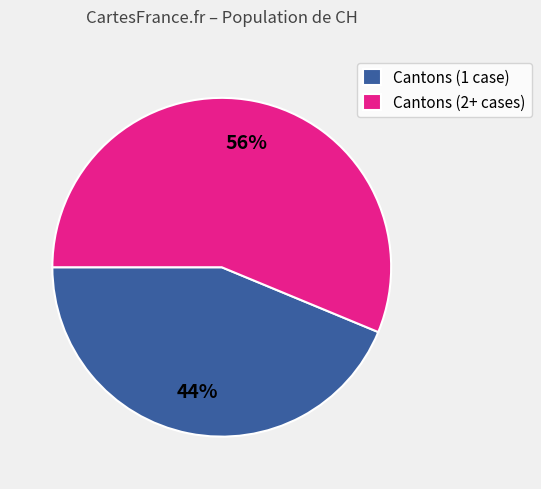

To the nearest percent, what portion does Cantons (2+ cases) represent?

56%